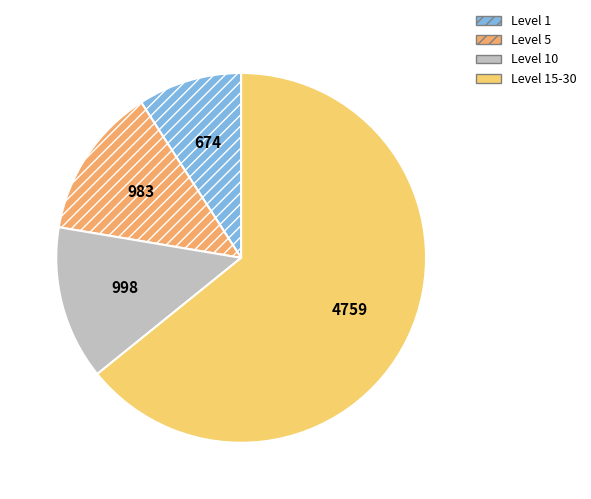

How many segments does this pie chart have?

4